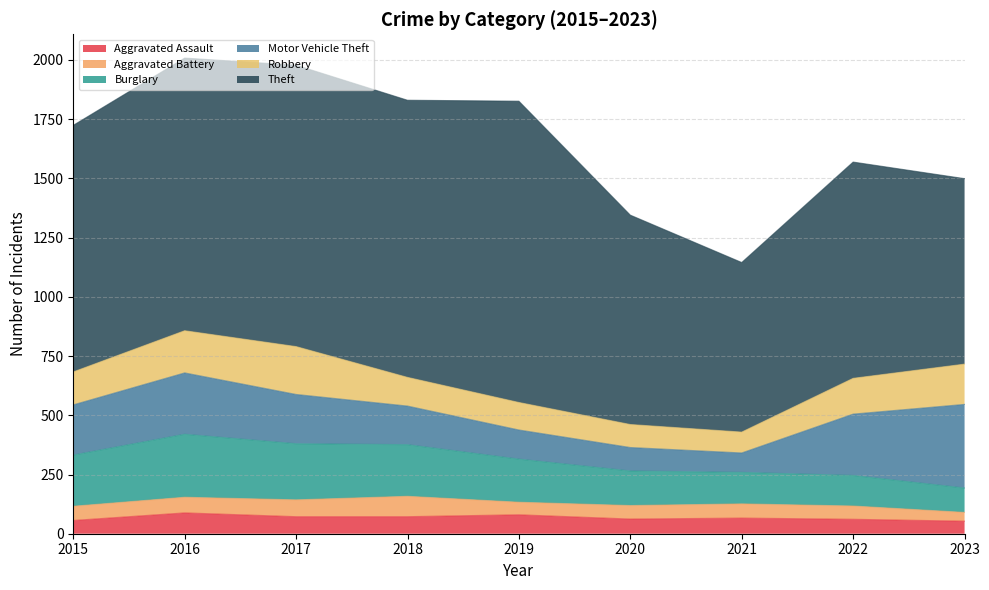

What is the approximate value of Burglary at 2021, to the nearest 5?

135